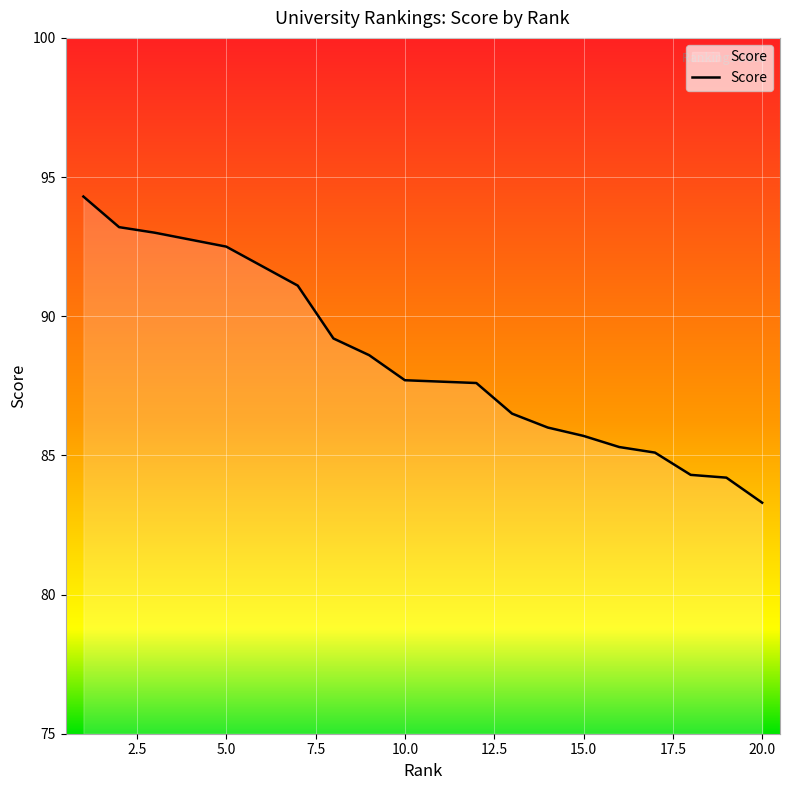

How many lines are shown in the chart?

1